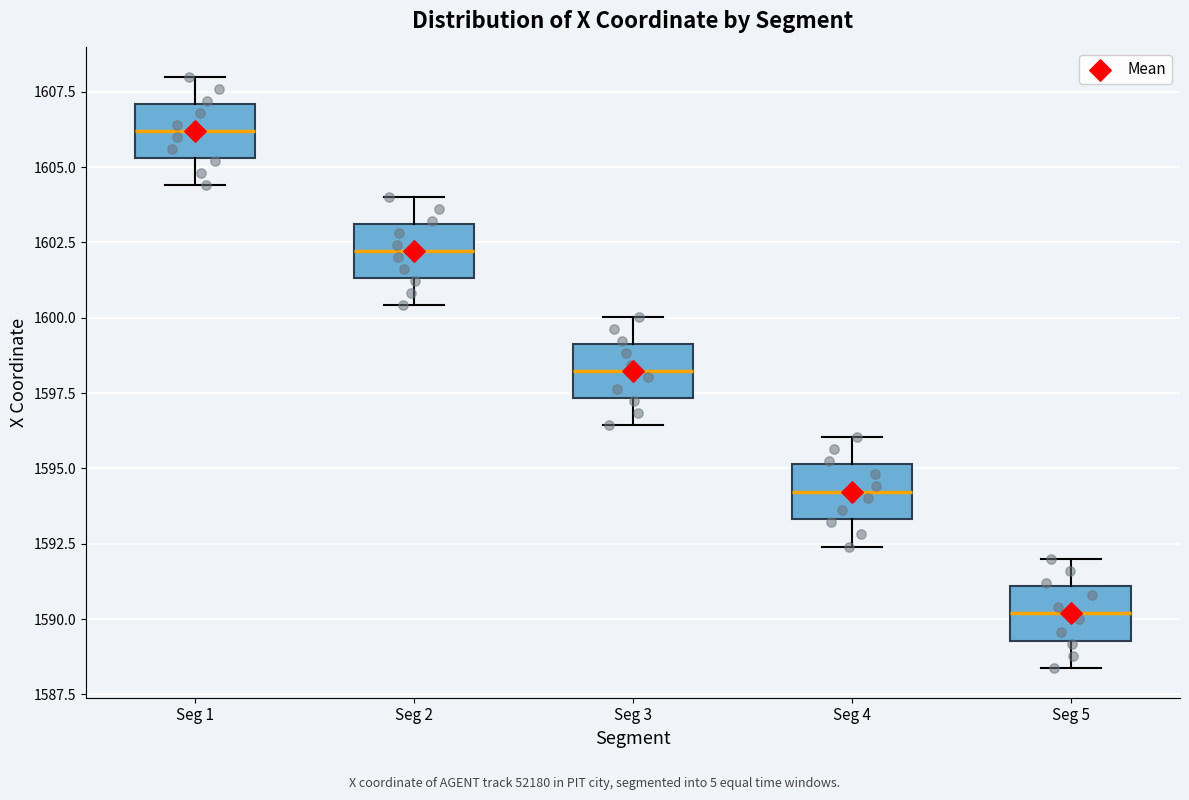

Reading left to right, read every box against the y-axis: the position of its median line, the range the box covers, and the ends of its whiskers. The values are not printed on the chart, so give them approximately, as read against the axis.

Seg 1: median 1606.0, box 1605.5 to 1607.0, whiskers 1604.5 to 1608.0
Seg 2: median 1602.0, box 1601.5 to 1603.0, whiskers 1600.5 to 1604.0
Seg 3: median 1598.0, box 1597.5 to 1599.0, whiskers 1596.5 to 1600.0
Seg 4: median 1594.0, box 1593.5 to 1595.0, whiskers 1592.5 to 1596.0
Seg 5: median 1590.0, box 1589.5 to 1591.0, whiskers 1588.5 to 1592.0